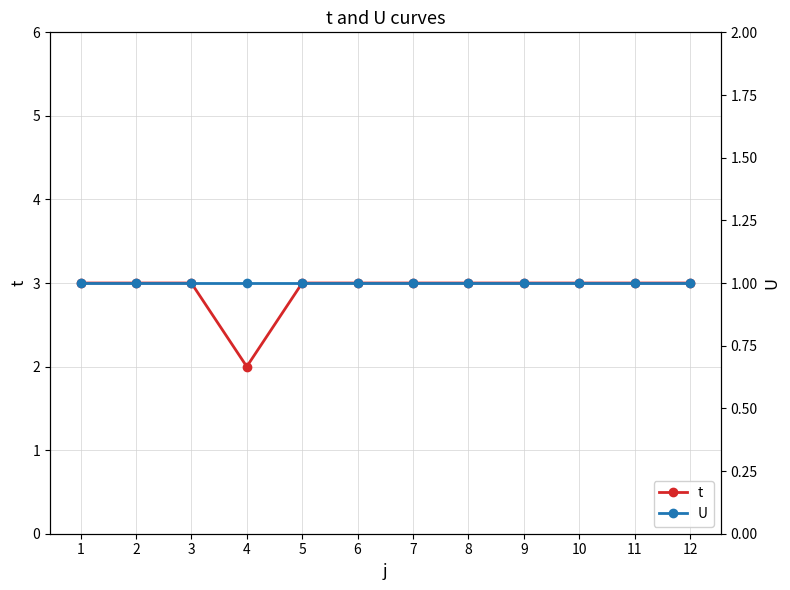

Which series has the largest total across all categories?

t